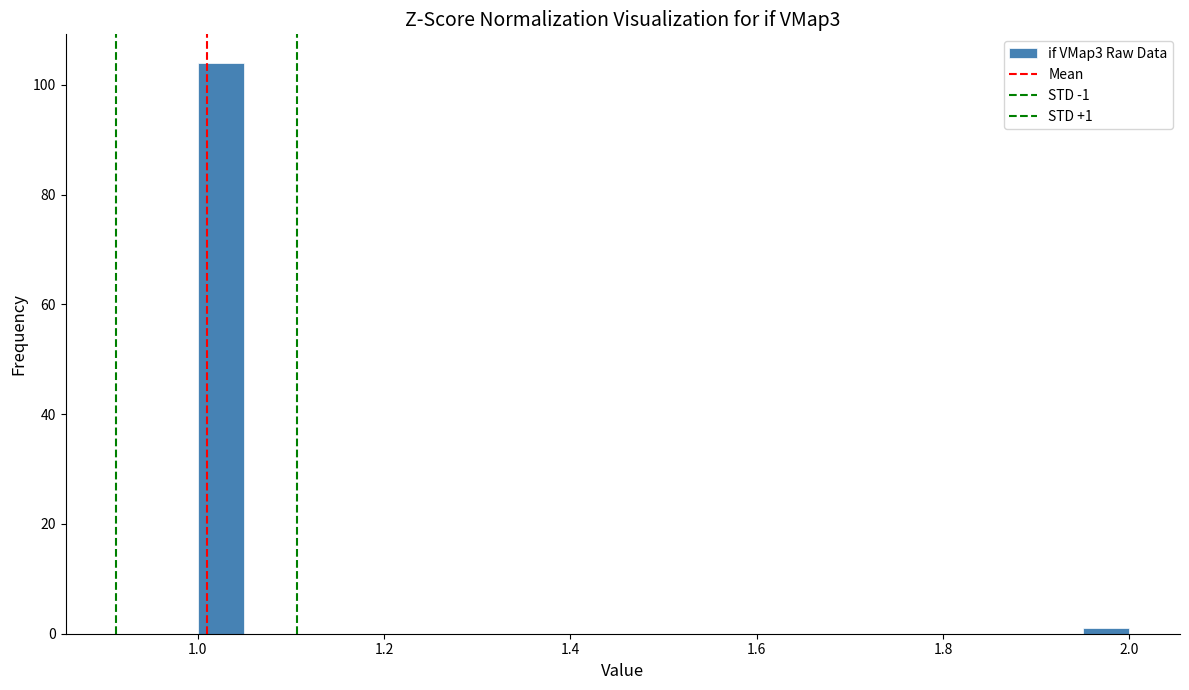

Around what value on the x-axis is the tallest bar? Give the approximate position of its centre, as read against the axis.

1.02